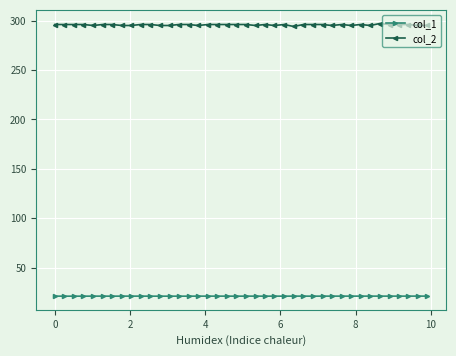

How many categories are shown in the chart?

40